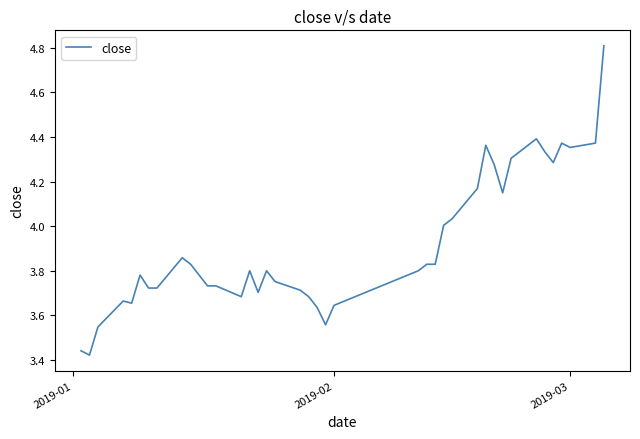

How many lines are shown in the chart?

1